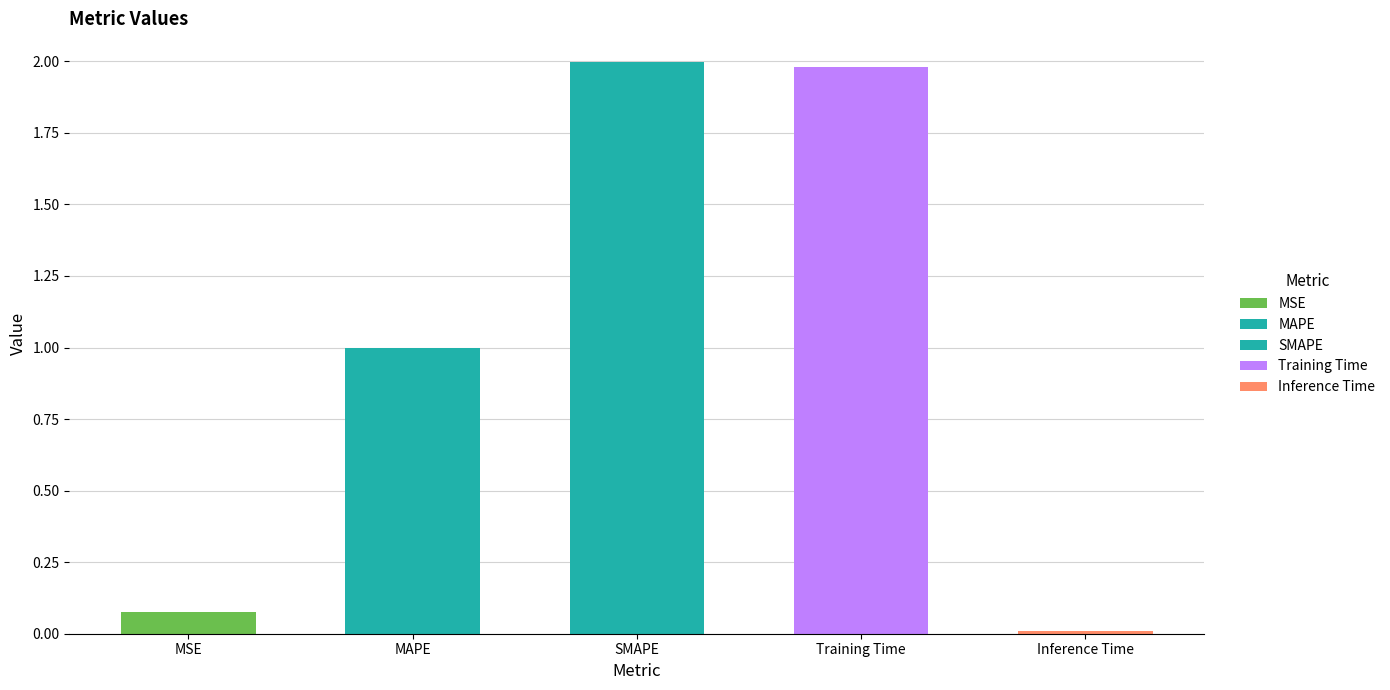

Rank the categories by value from highest to lowest.

SMAPE, Training Time, MAPE, MSE, Inference Time